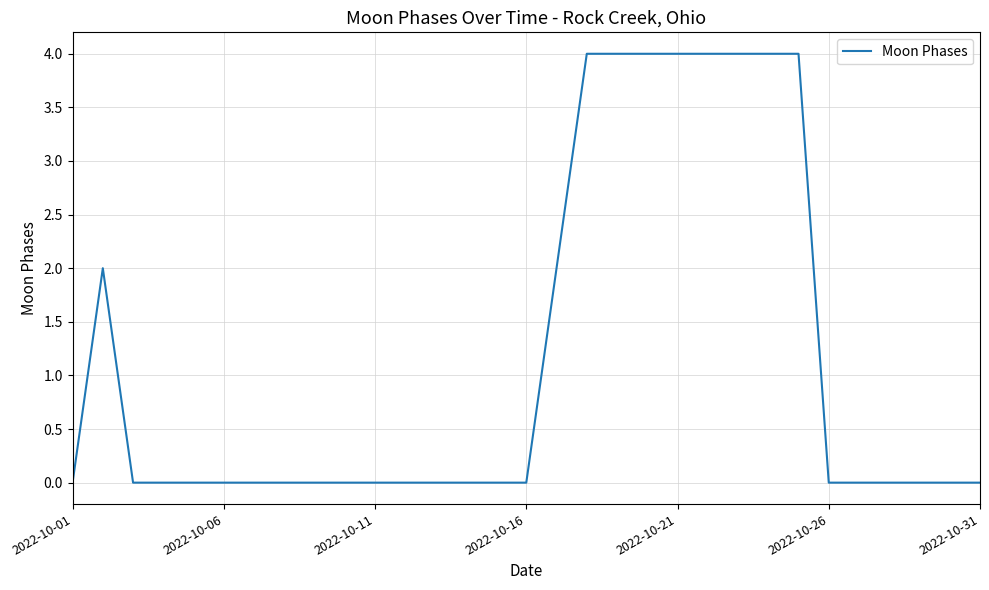

What is the difference between the maximum and minimum values?

4